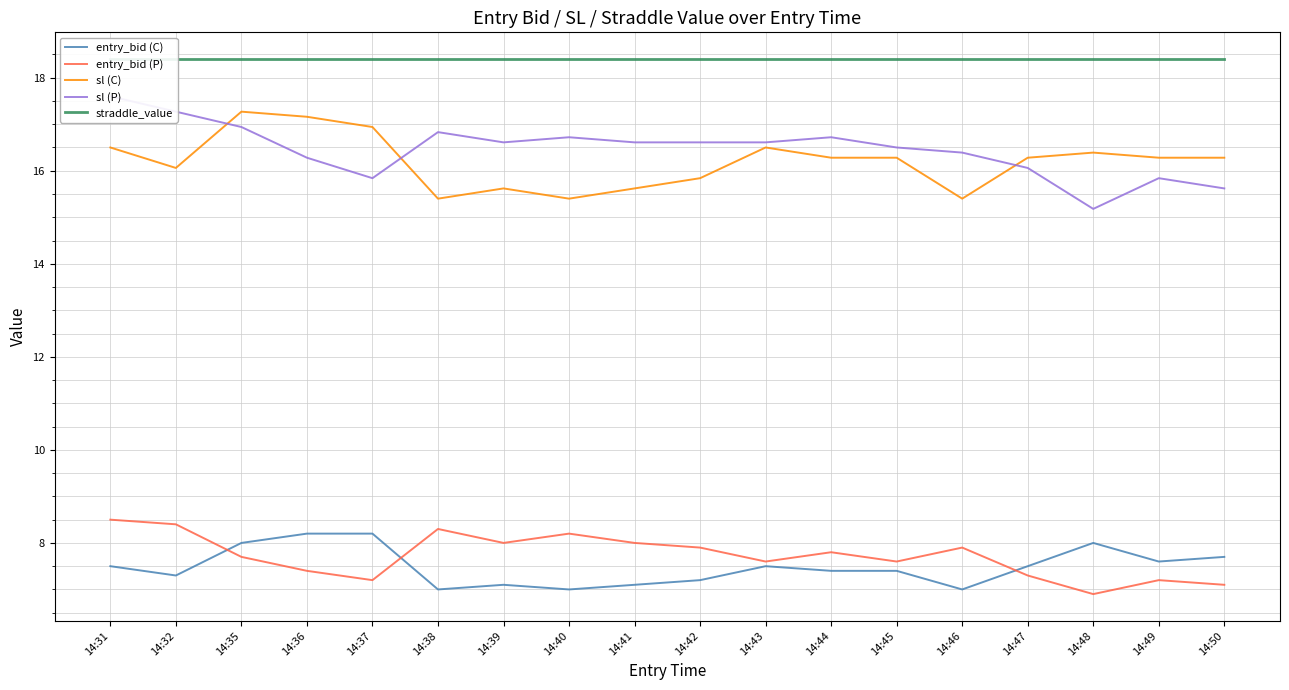

Rank the series at 14:47 from highest to lowest value.

straddle_value, sl (C), sl (P), entry_bid (C), entry_bid (P)